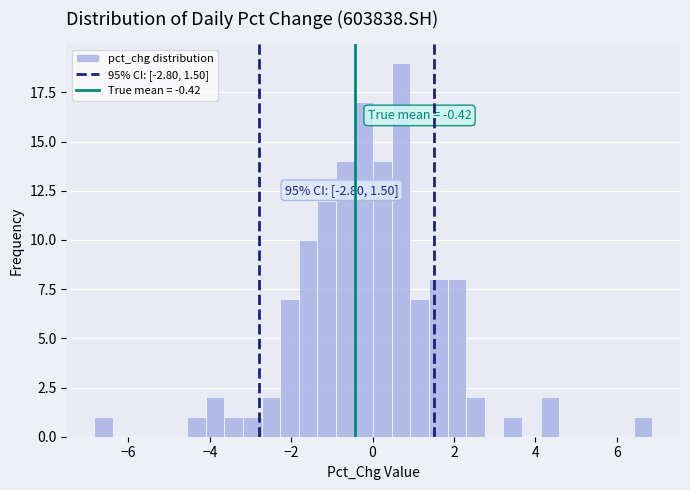

Read against the x-axis, roughly where is the centre of the tallest bar?

0.8